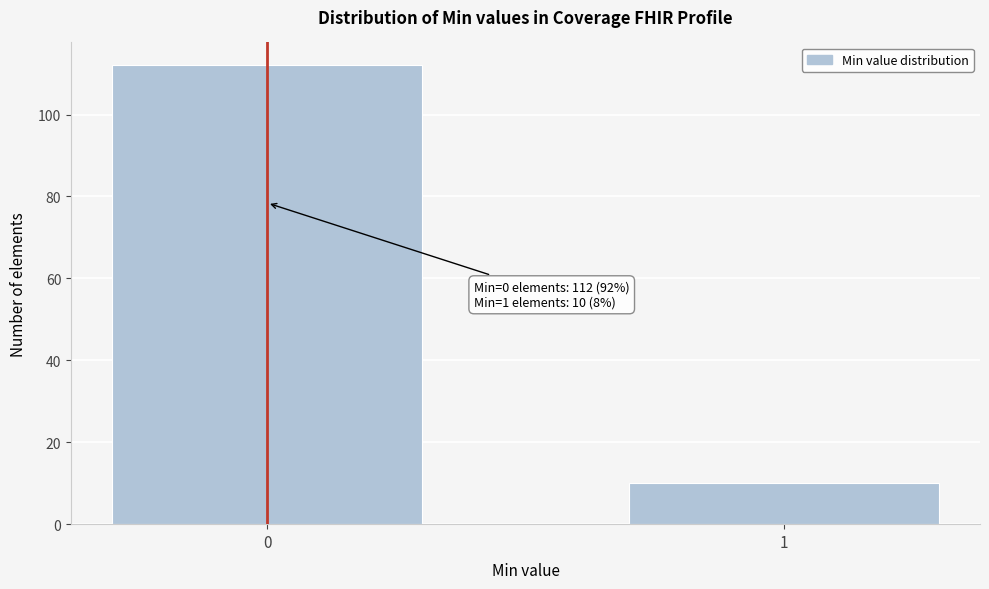

Reading left to right, extract all data points from this chart.

0=112	1=10